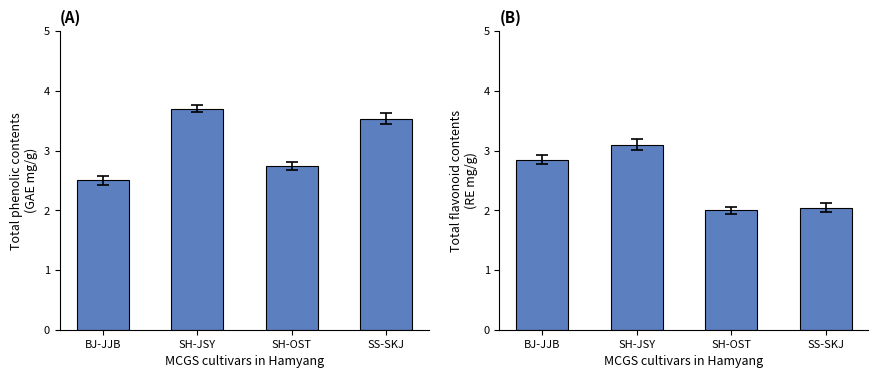

What is the highest value of the Elementary School ID series?

3.7